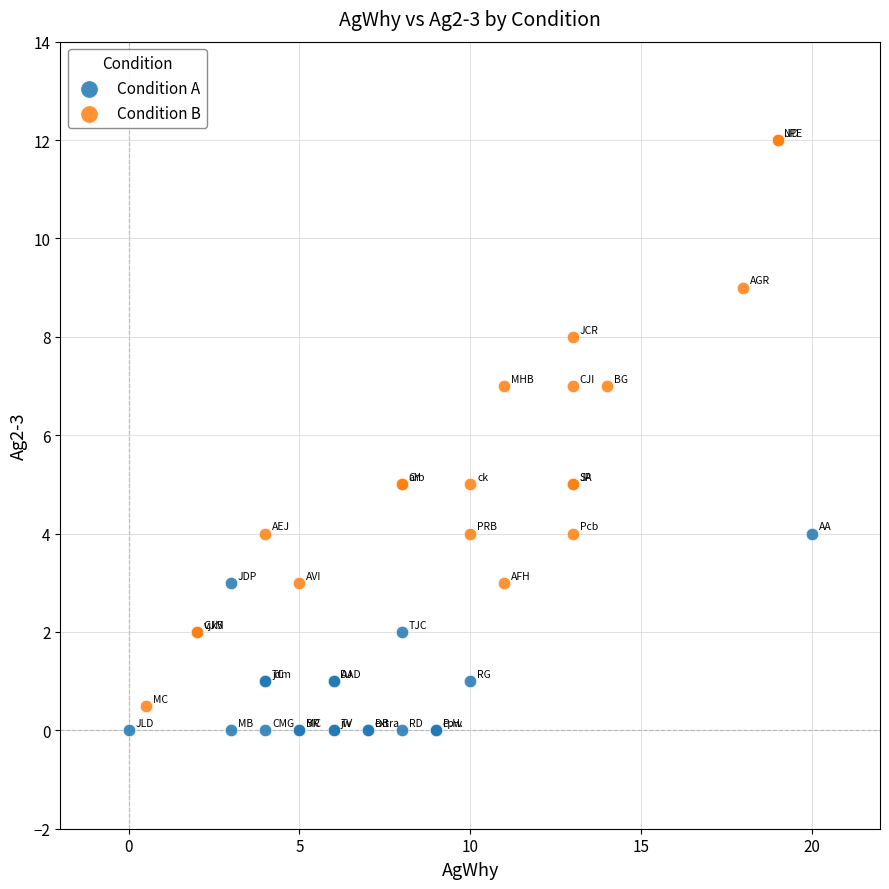

Which series contains the lowest Y value?

Condition A